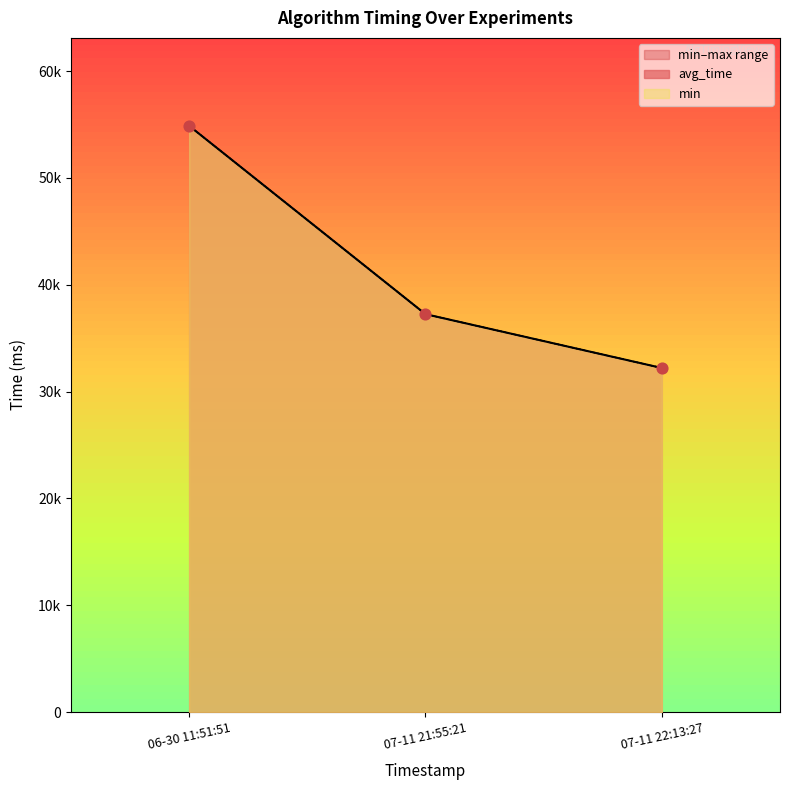

At how many categories does at least one series exceed 52836?

1